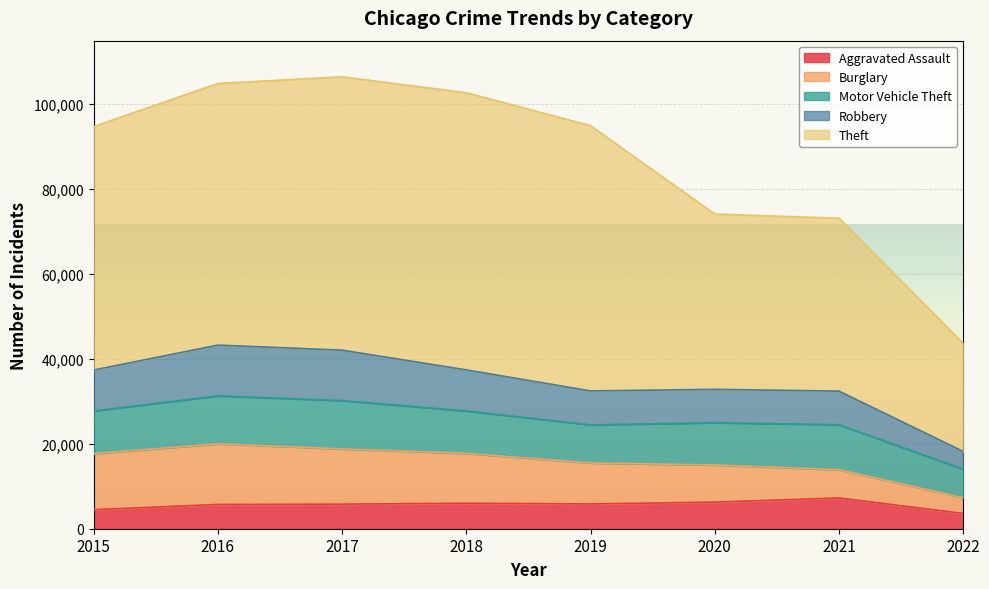

The Aggravated Assault series shows 5793 at 2017. True or false?

True